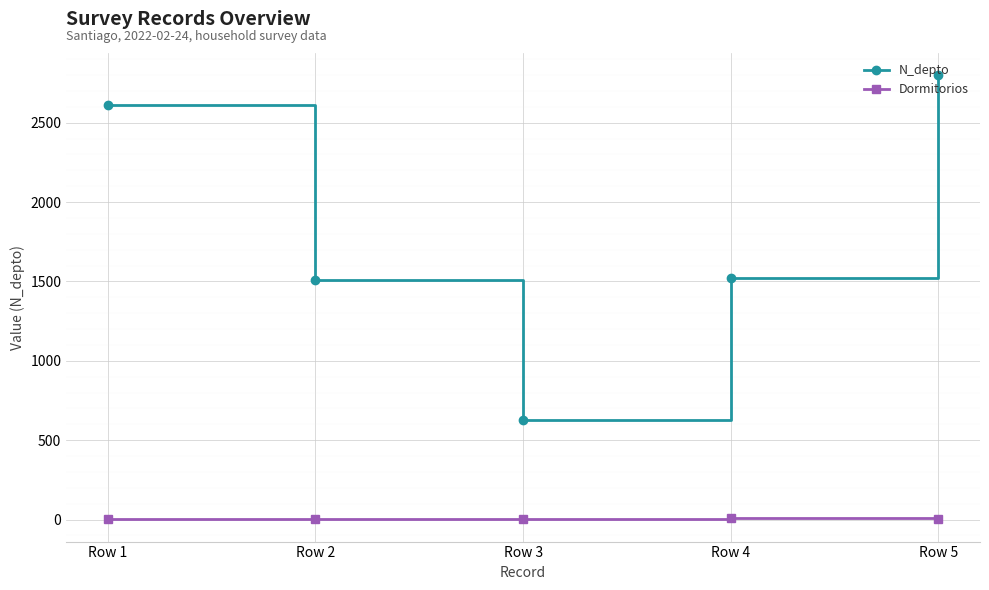

At Row 2, list the series in order from smallest to largest.

Dormitorios, N_depto